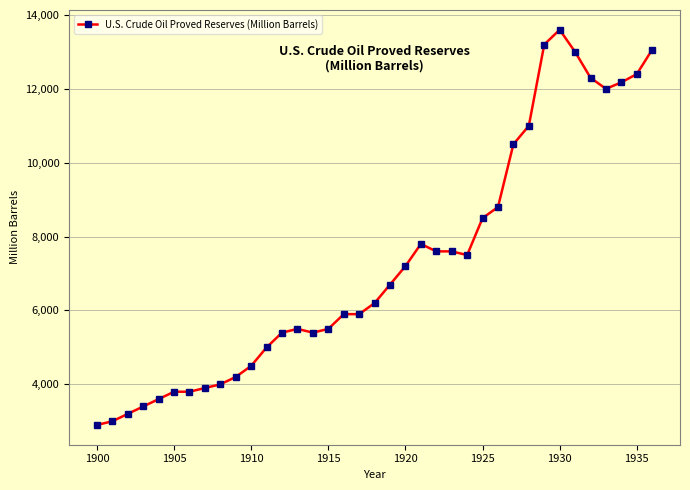

Is this an area chart (filled region under the line)?

No